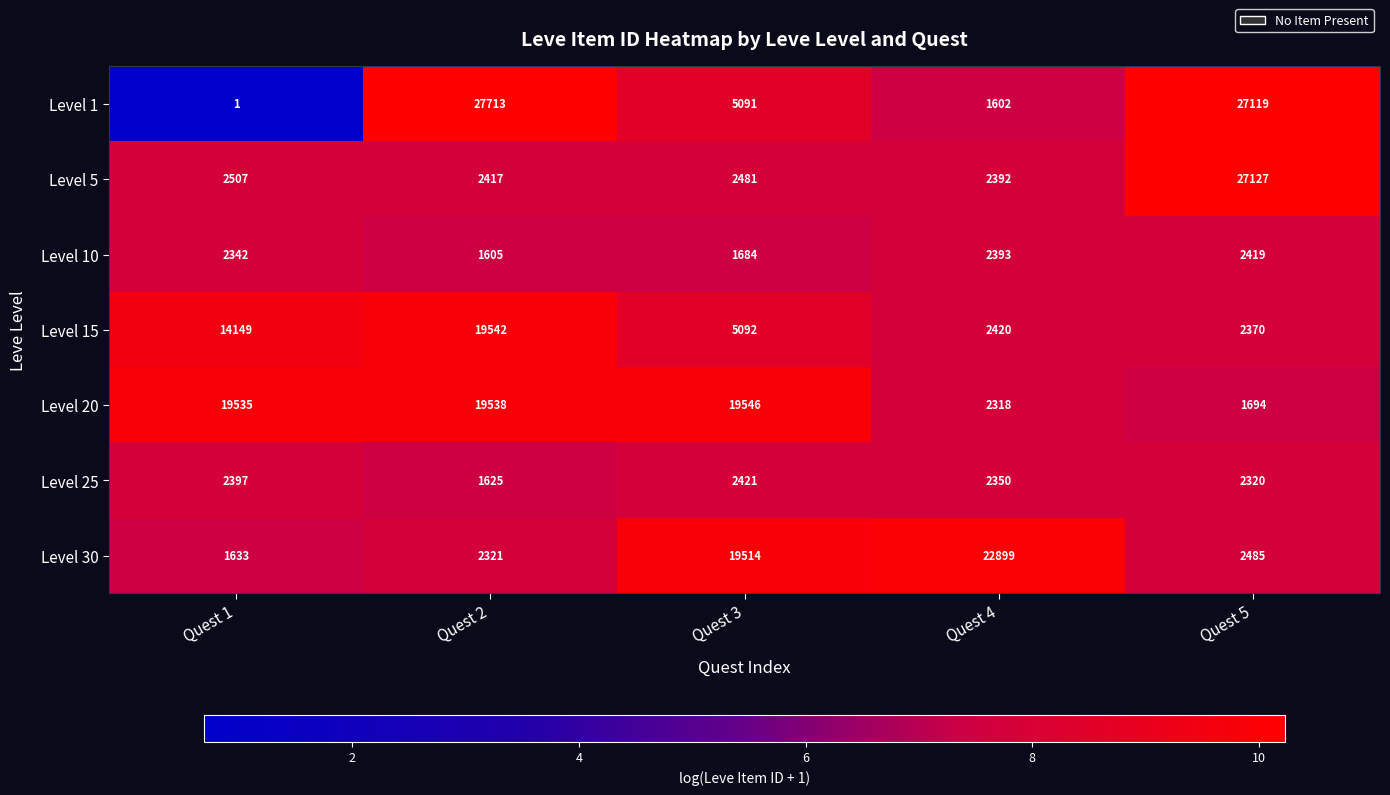

Which series has the widest spread of values?

Level 1